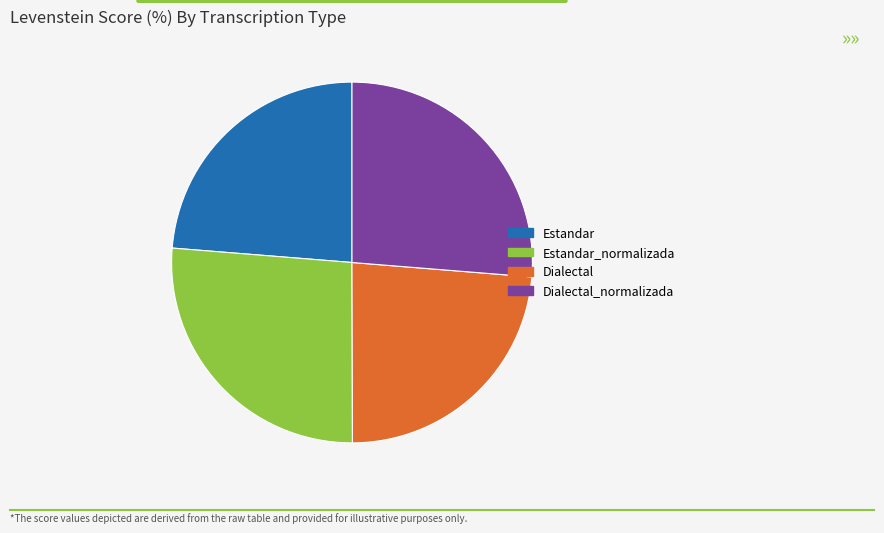

Do Estandar_normalizada and Dialectal_normalizada together represent more than half of the pie?

Yes